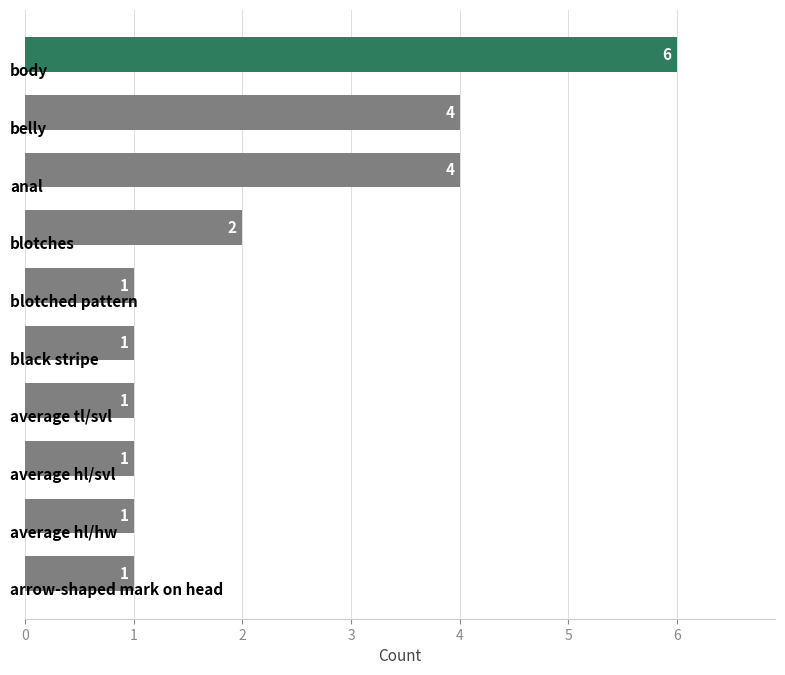

How many categories are shown in the chart?

10